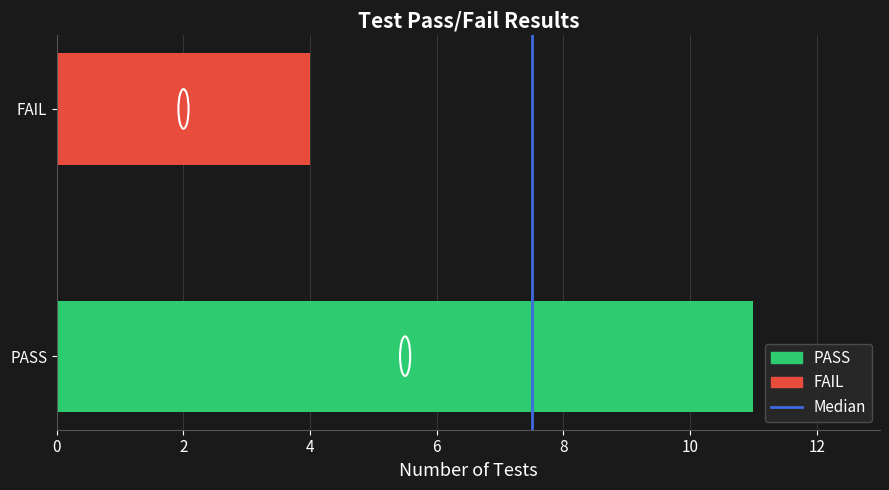

Between 0 and 2, which is larger?

2